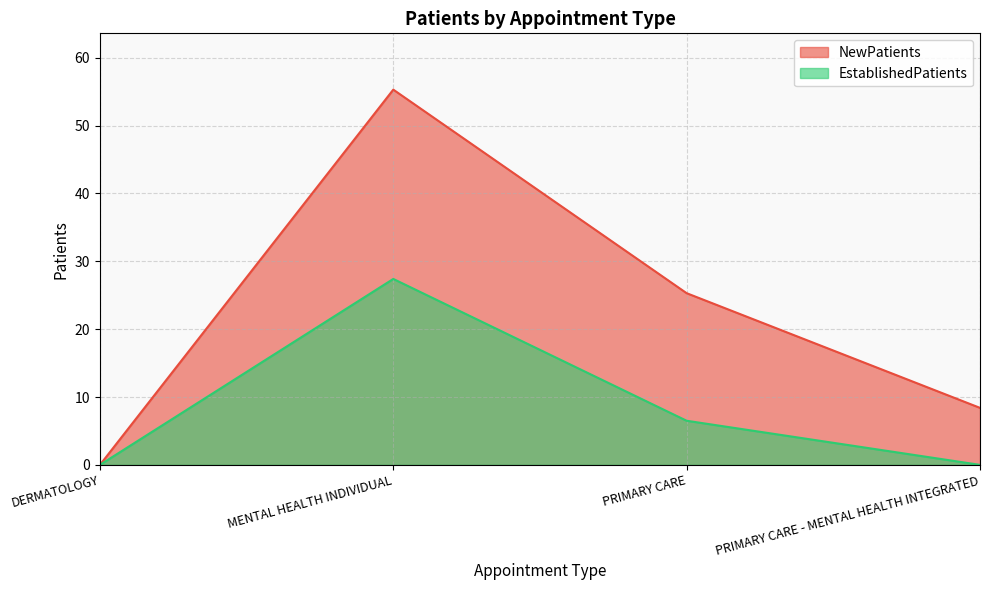

What is the difference between the maximum and minimum values in the NewPatients series?

55.3